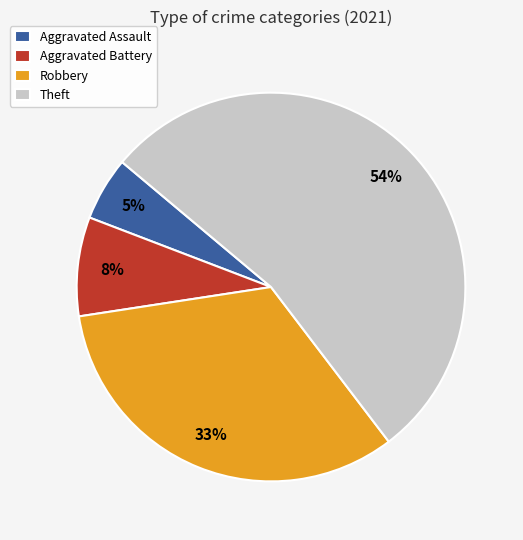

Which category has the biggest portion of the pie?

Theft